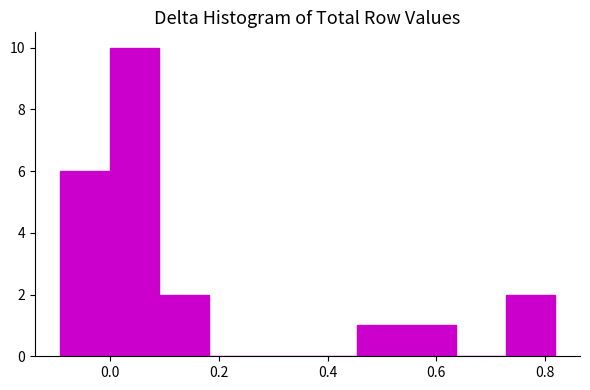

Which range on the x-axis has the tallest bar?

0.00 to 0.08